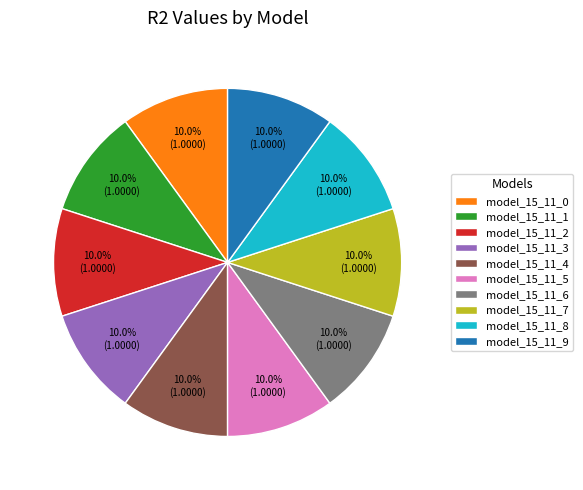

How many segments does this pie chart have?

10